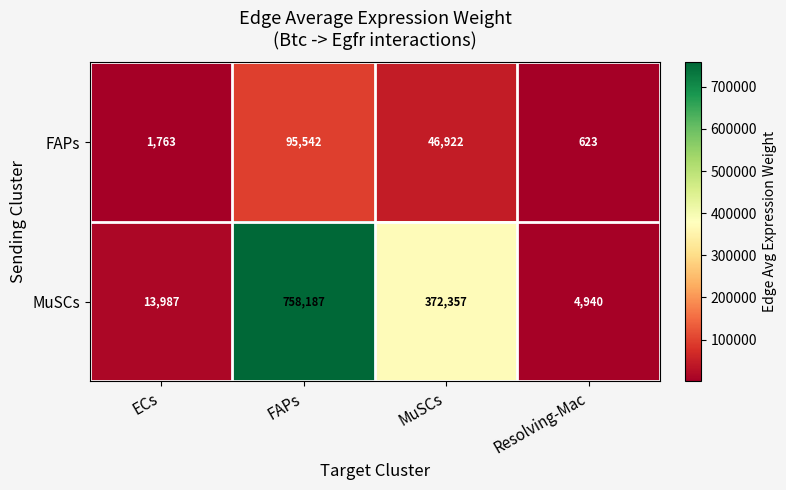

List the series in order of their peak value, highest first.

MuSCs, FAPs